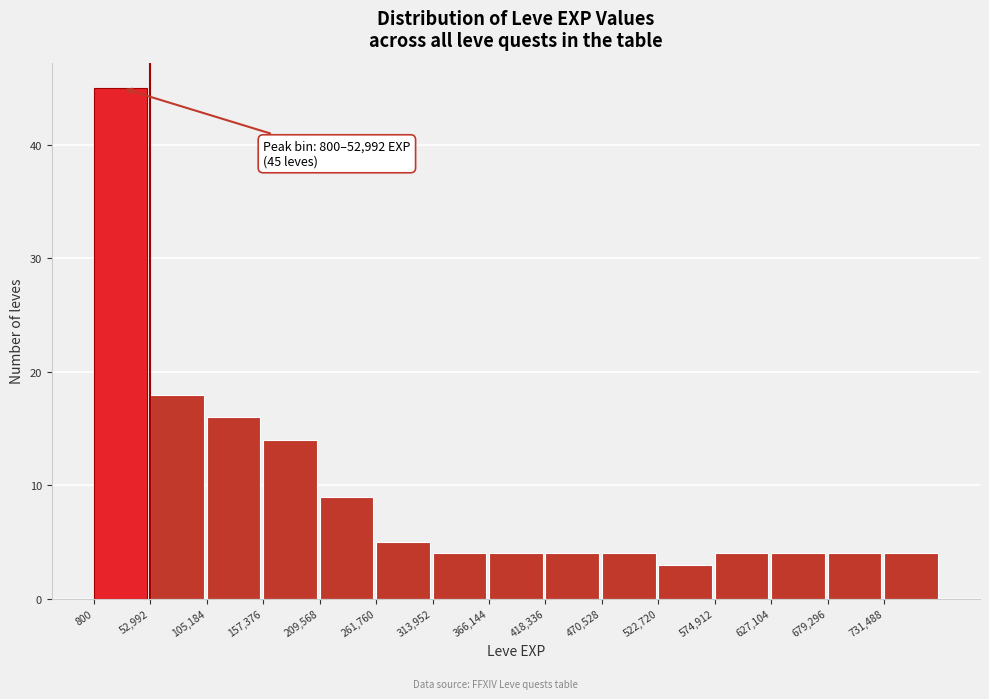

Over which range of the x-axis is the bar tallest?

0 to 50000